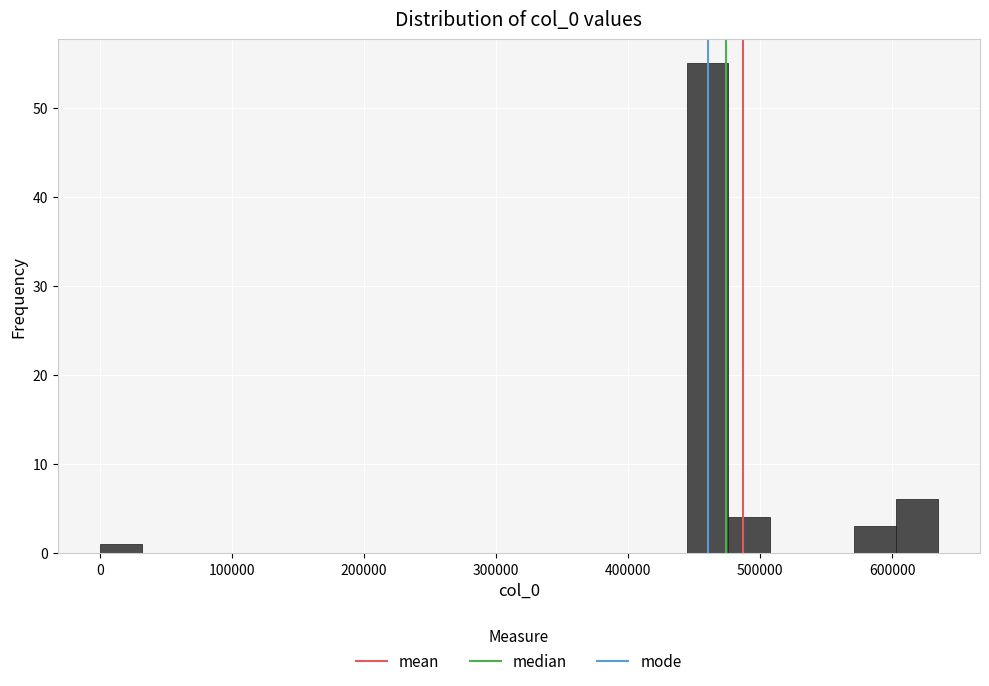

Around what value on the x-axis is the tallest bar? Give the approximate position of its centre, as read against the axis.

460000